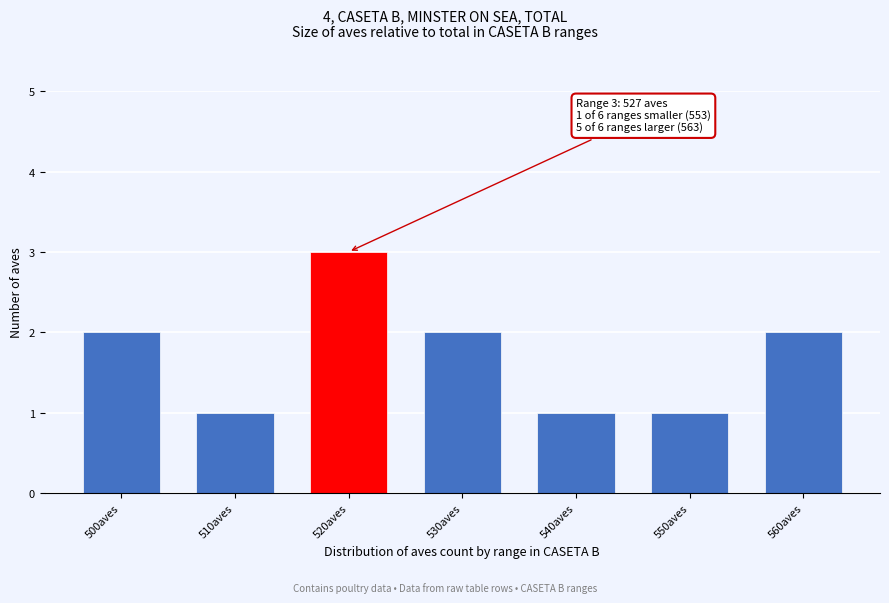

Reading left to right, list all the values displayed in this chart.

2	1	3	2	1	1	2